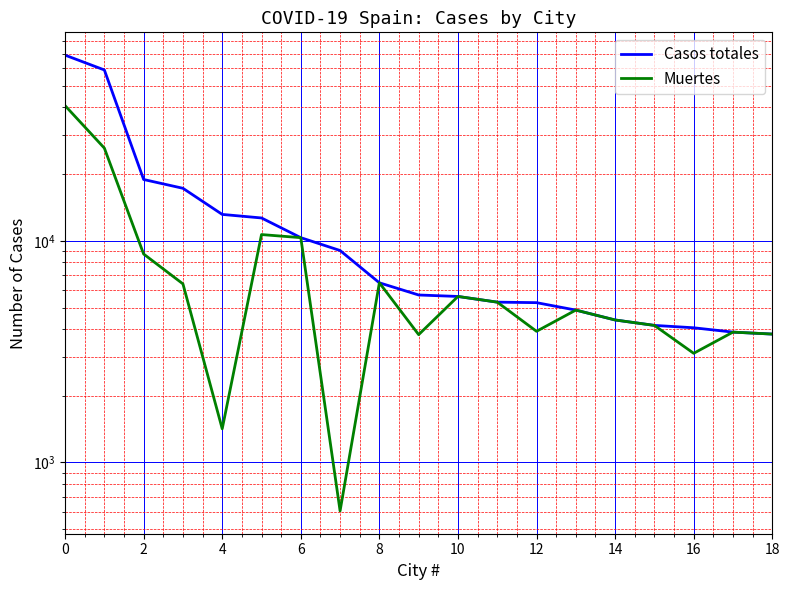

Between 6 and 11, which series saw the biggest shift?

Casos totales